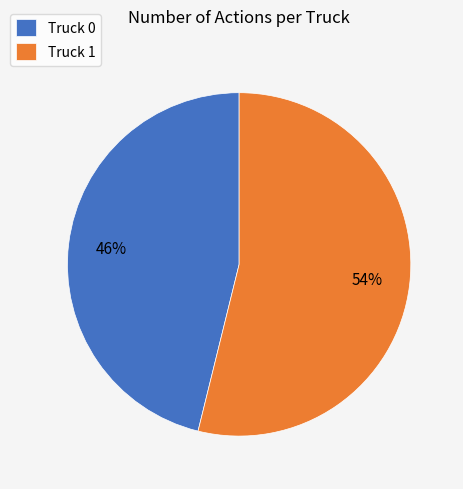

Approximately how many times larger is the value at Truck 1 compared to Truck 0?

1.2